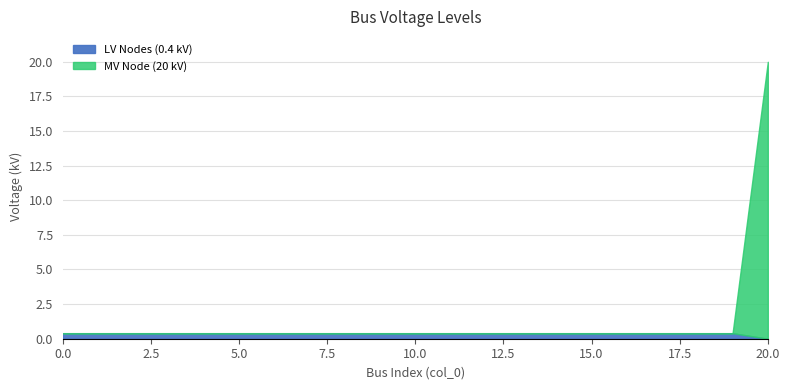

The value of MV Node (20 kV) at 15 is 0.0. True or false?

True